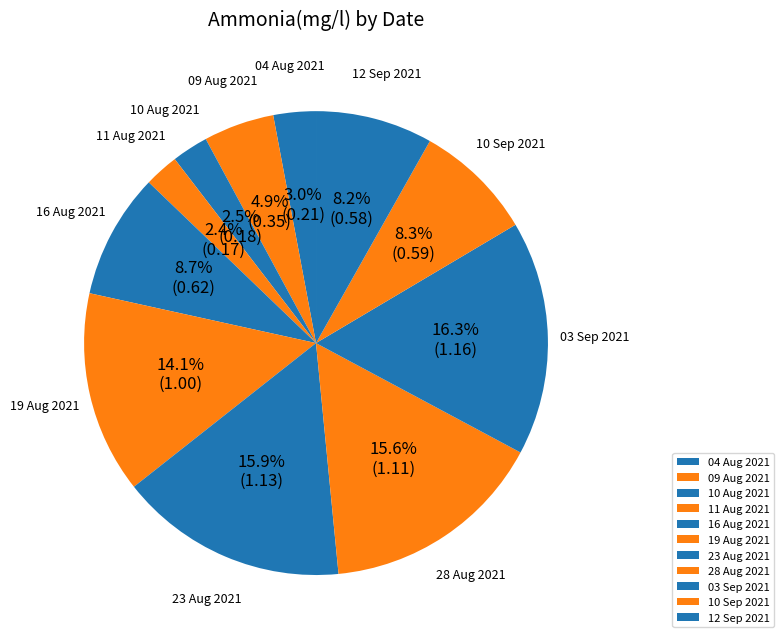

What percentage do 10 Sep 2021 and 03 Sep 2021 together represent?

24.6%